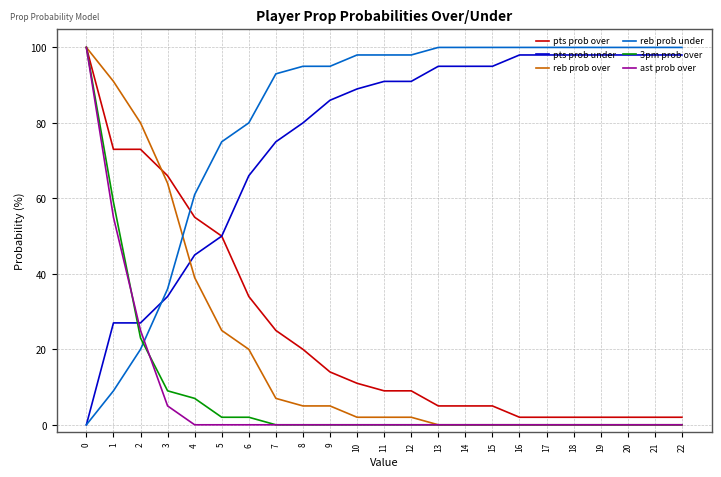

True or false: 3pm prob over and pts prob under cross at least once.

True